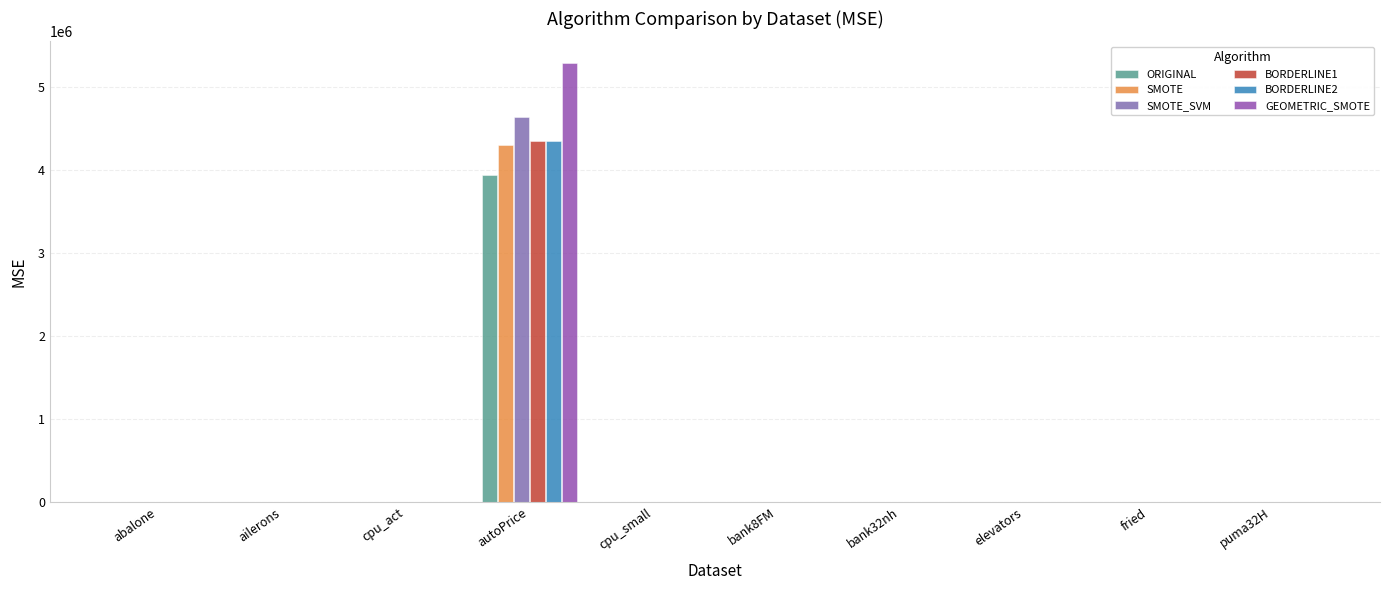

At which label does ORIGINAL reach its peak?

autoPrice